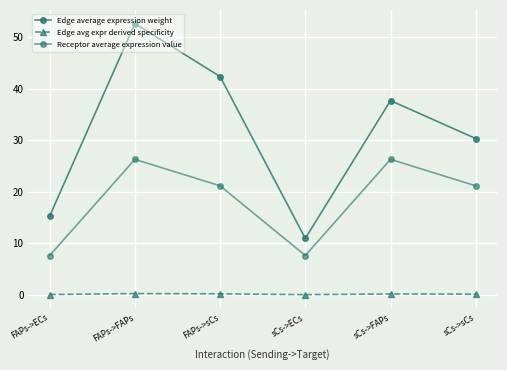

At which label does Edge average expression weight first exceed 37?

FAPs->FAPs